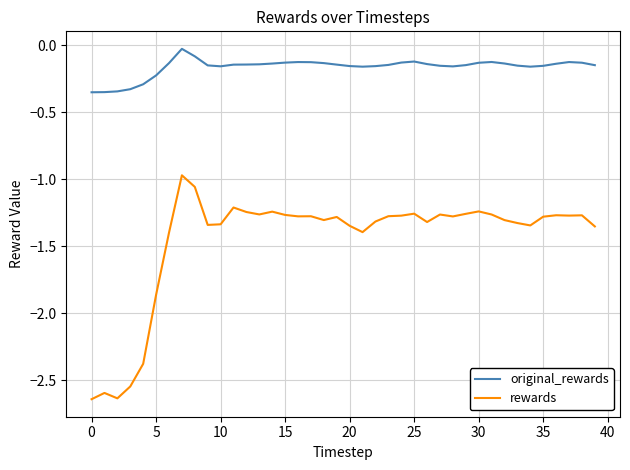

Rank the series by their average value, from lowest to highest.

rewards, original_rewards